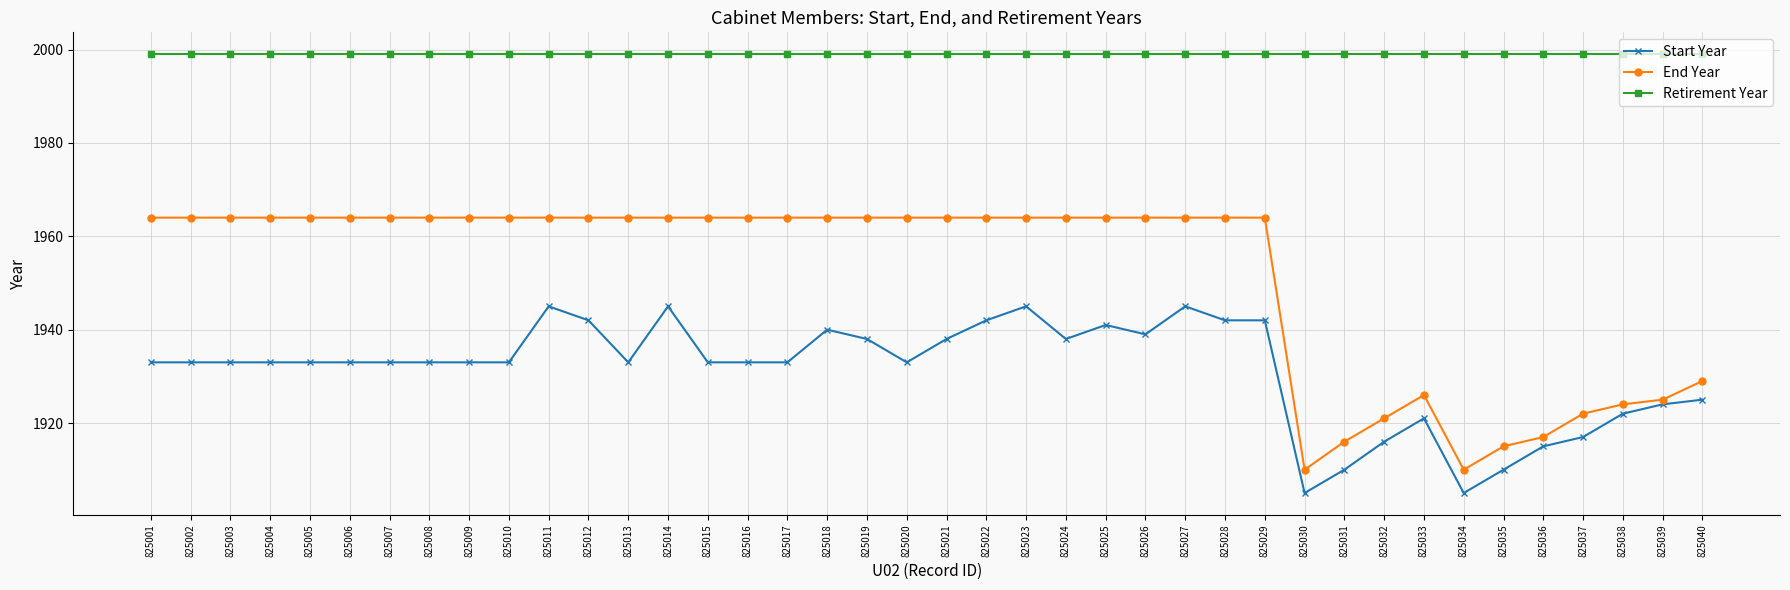

At how many categories does at least one series exceed 1985?

40